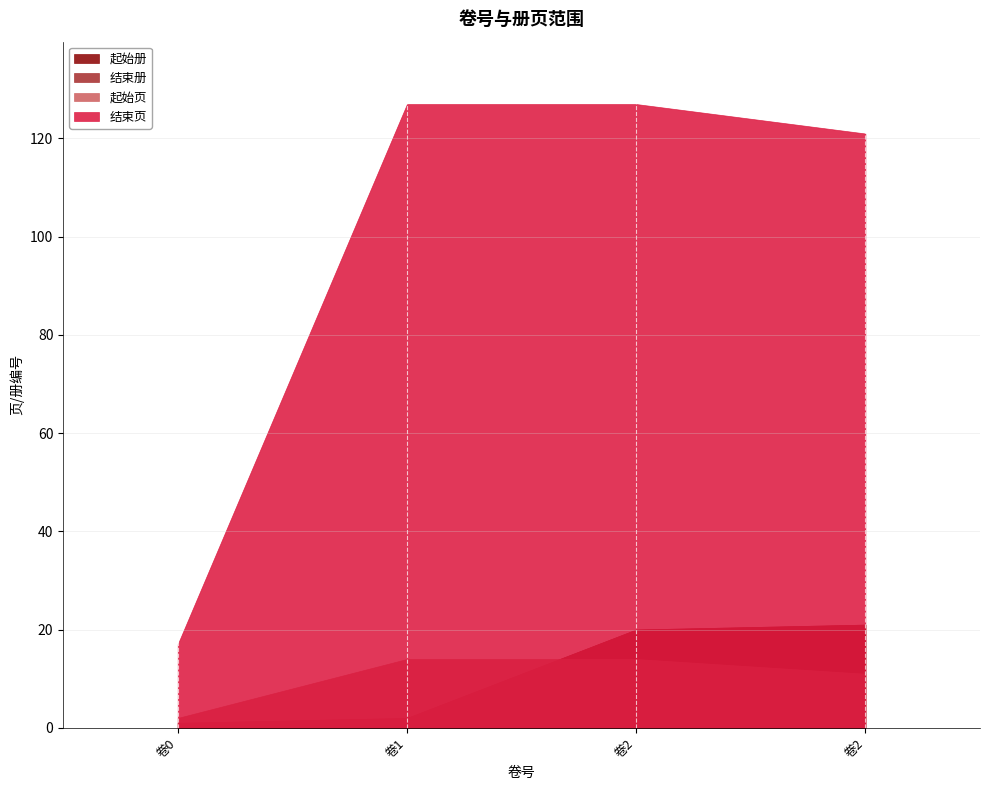

True or false: 起始页 has a value of 14 at 1.

True